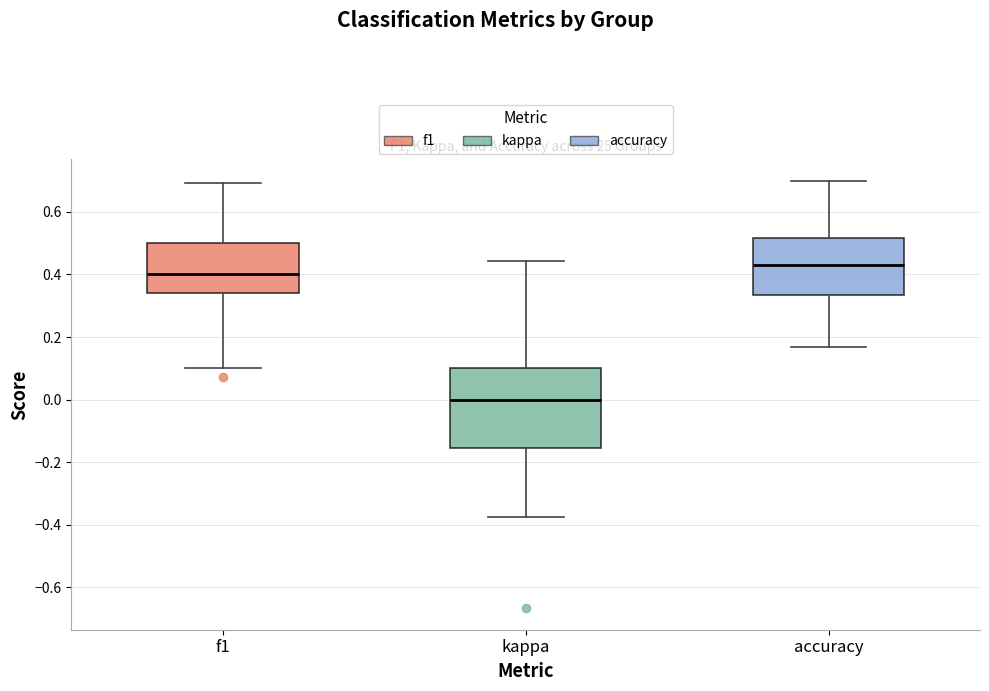

Reading left to right, read every box against the y-axis: the position of its median line, the range the box covers, and the ends of its whiskers. The values are not printed on the chart, so give them approximately, as read against the axis.

f1: median 0.40, box 0.34 to 0.50, whiskers 0.10 to 0.70
kappa: median 0.00, box -0.16 to 0.10, whiskers -0.38 to 0.44
accuracy: median 0.42, box 0.34 to 0.52, whiskers 0.16 to 0.70